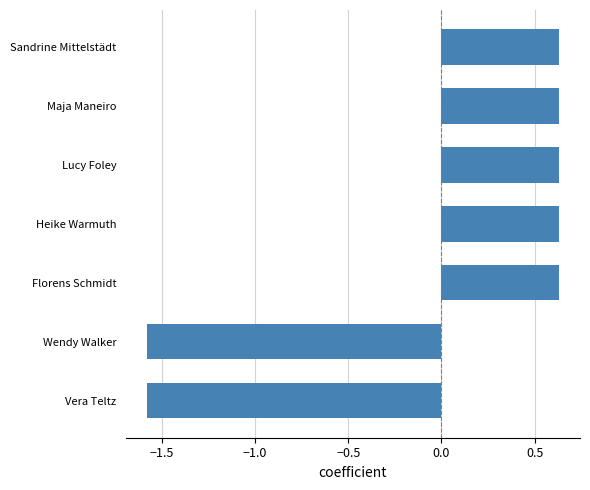

What is the difference between the second highest and minimum values?

2.2